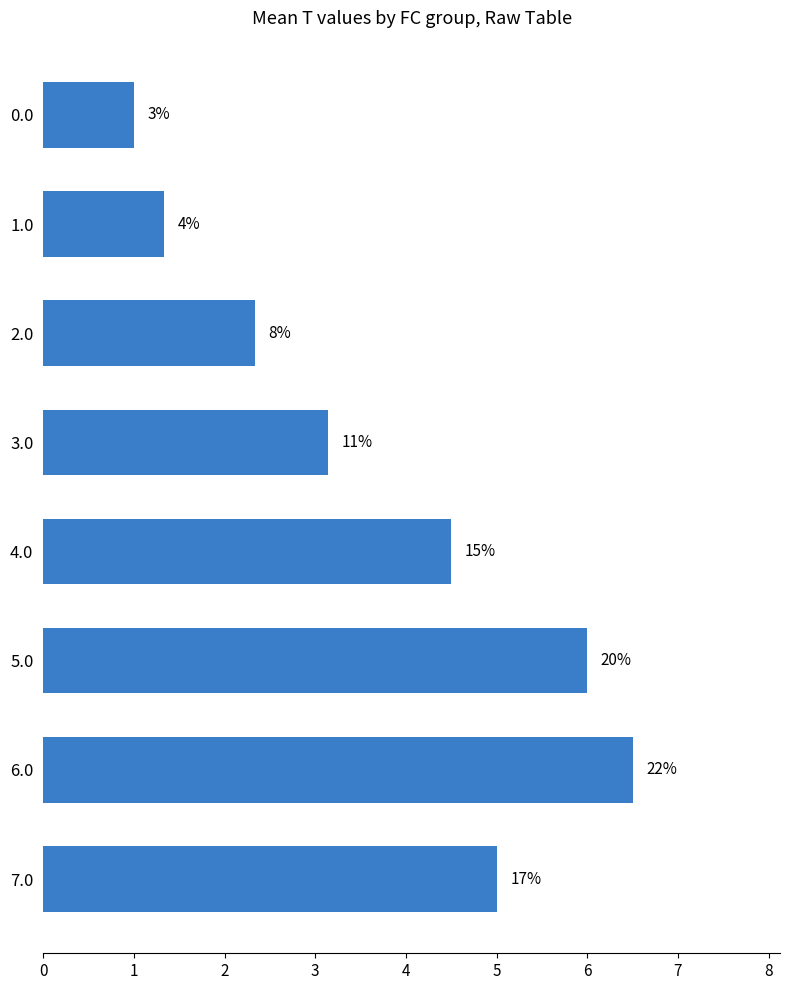

Rank the categories by value from lowest to highest.

0, 1, 2, 3, 4, 7, 5, 6